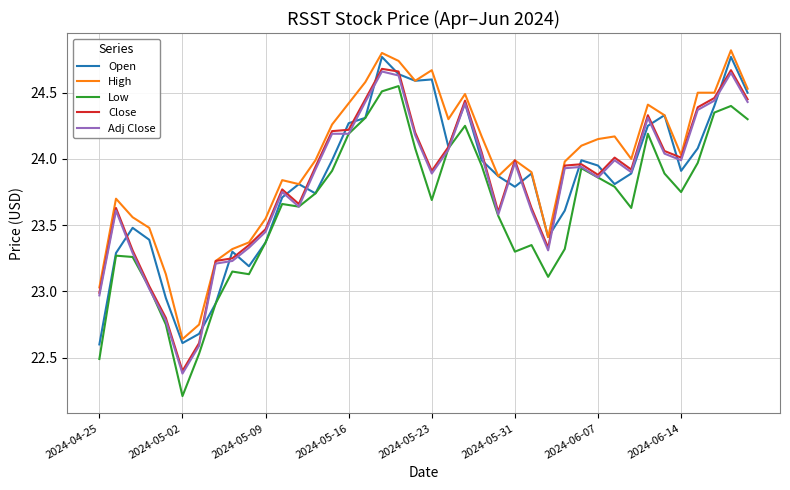

True or false: Adj Close and High cross at least once.

False